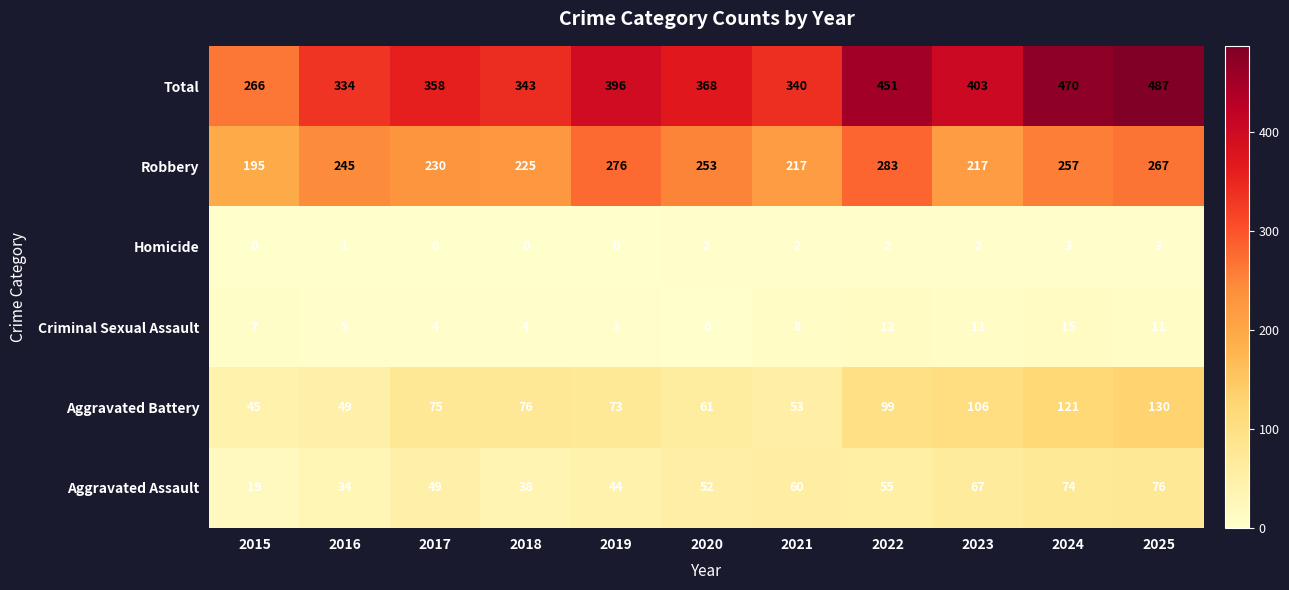

What is the difference between the highest and lowest values at 2021?

338